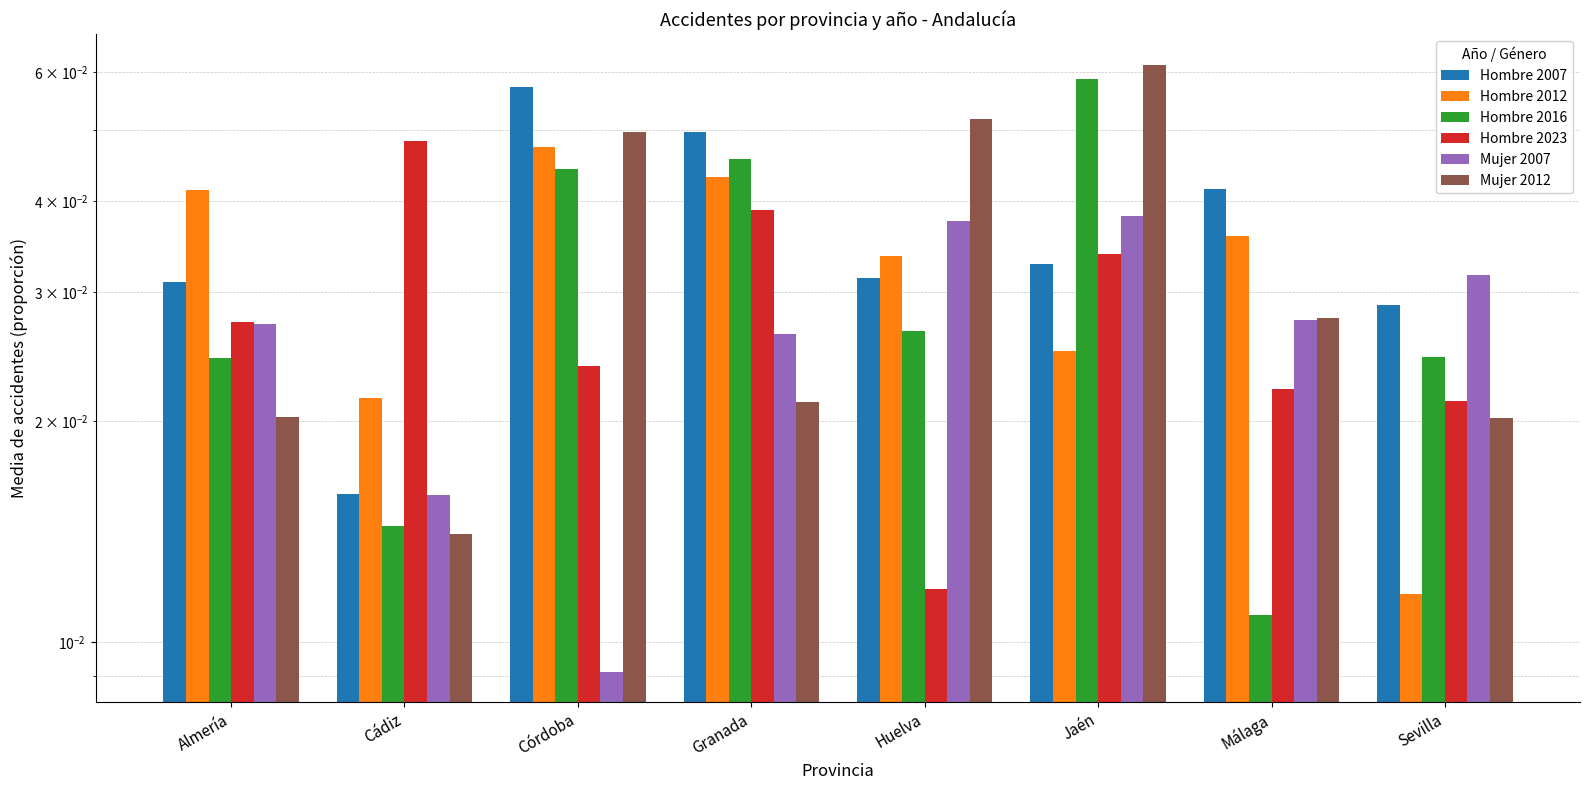

What is the label of the 2nd bar from the right?

Málaga